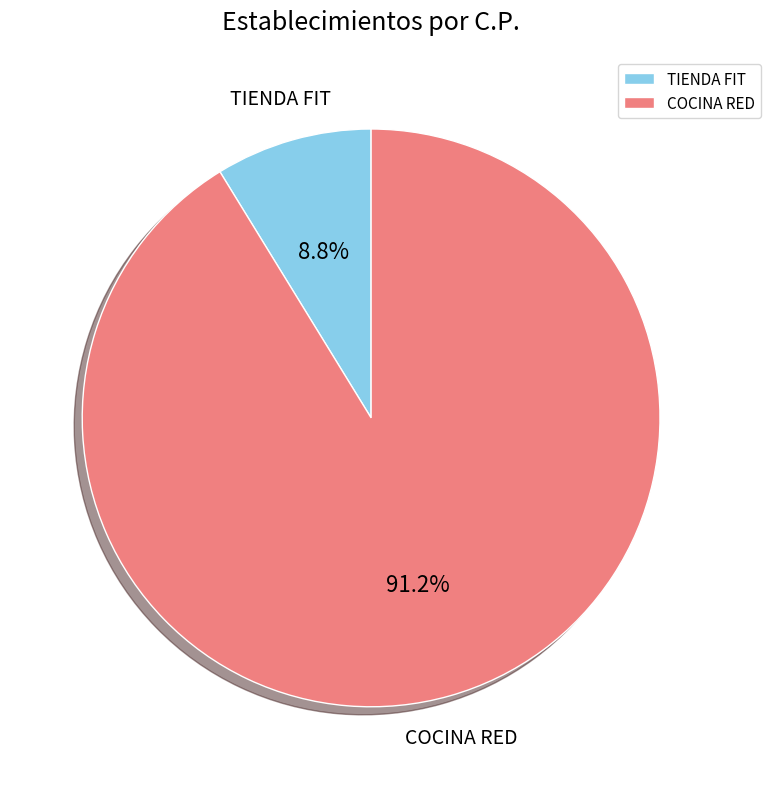

Which has a higher value, COCINA RED or TIENDA FIT?

COCINA RED